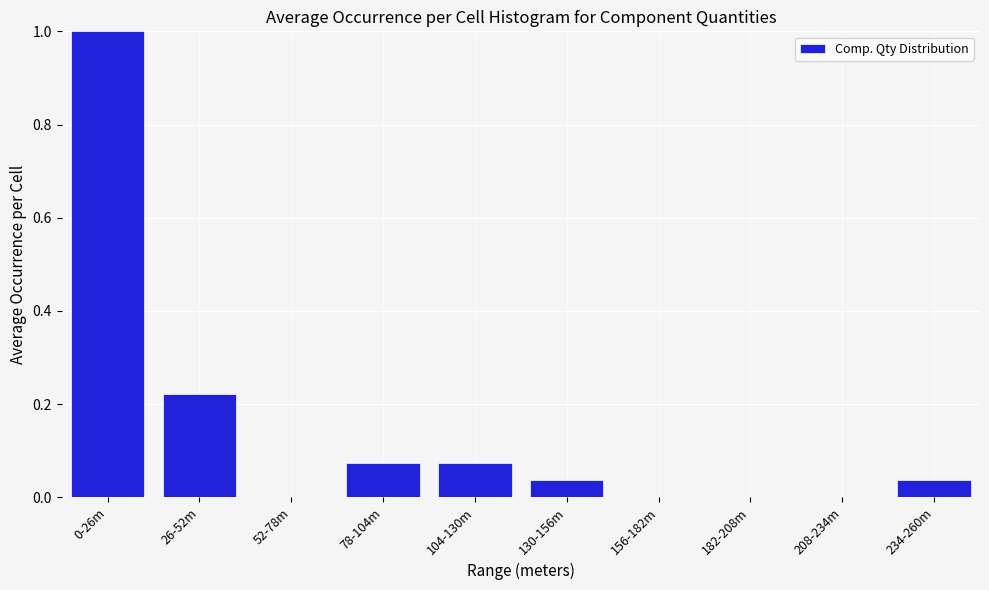

What is the sum of the values at 0-26m and 156-182m?

1.0